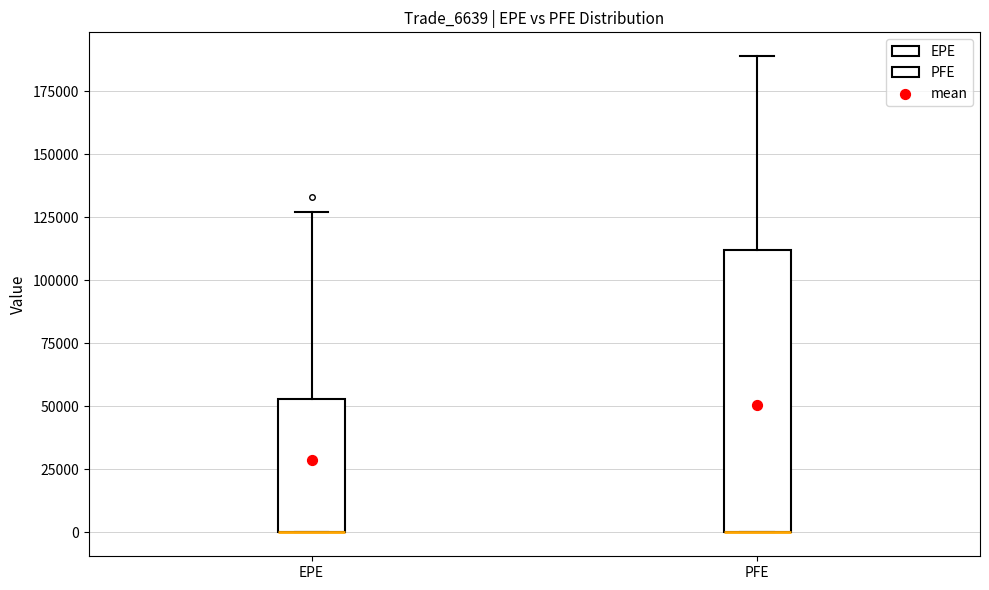

Which box is the tallest, from its lower edge to its upper edge?

PFE